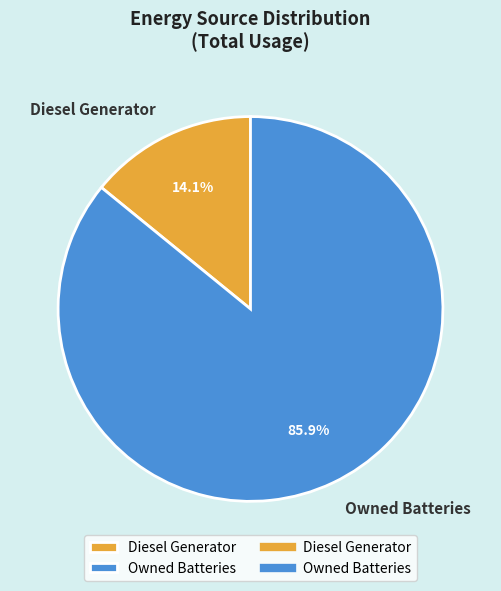

What is the majority slice?

Owned Batteries